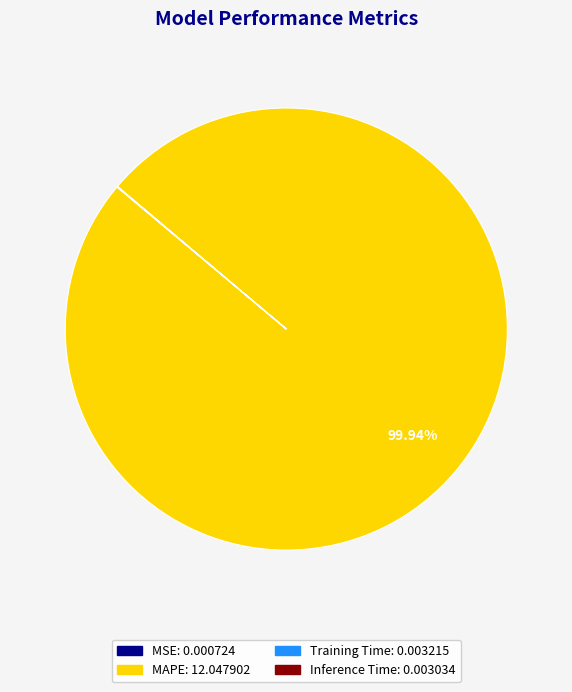

Which slice is the largest?

MAPE